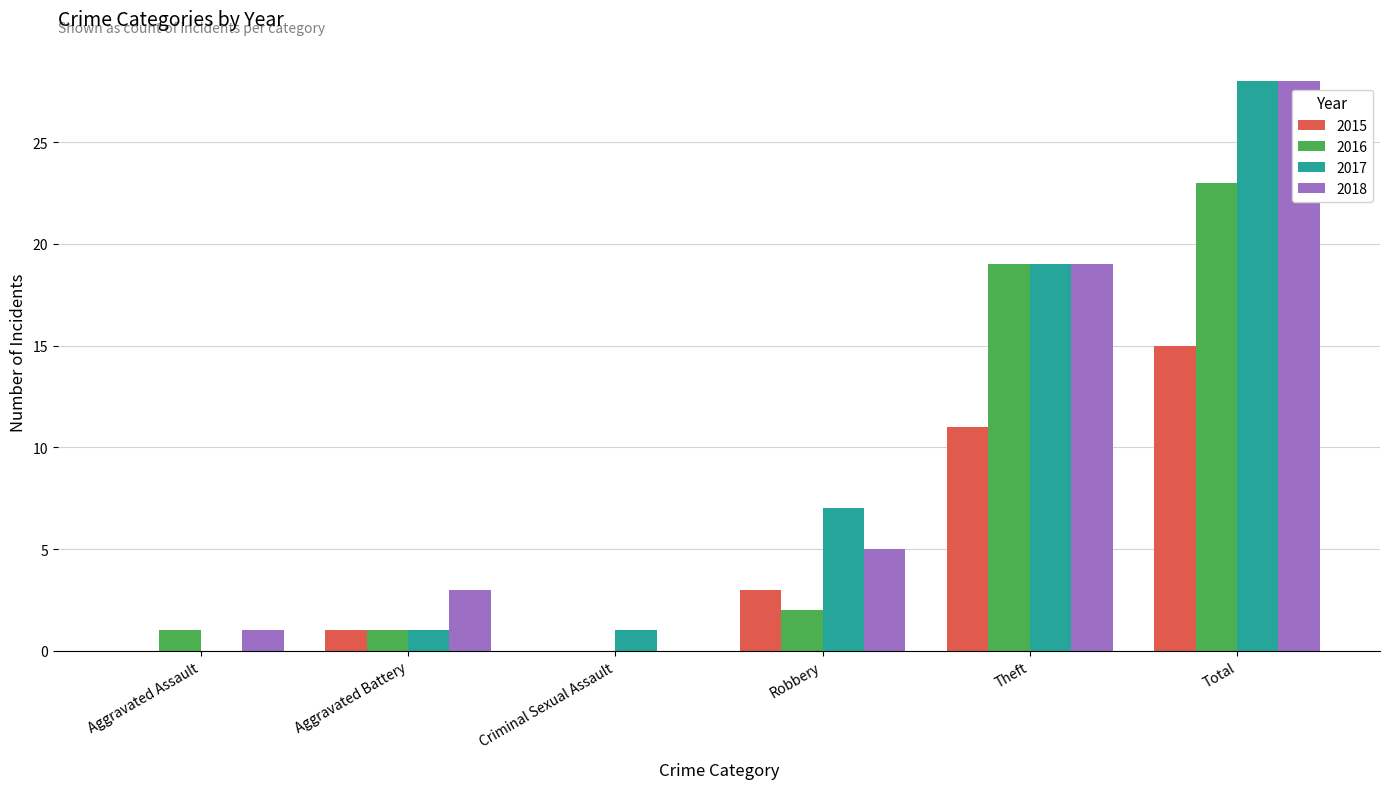

The 2017 series shows 0 at Criminal Sexual Assault. True or false?

False